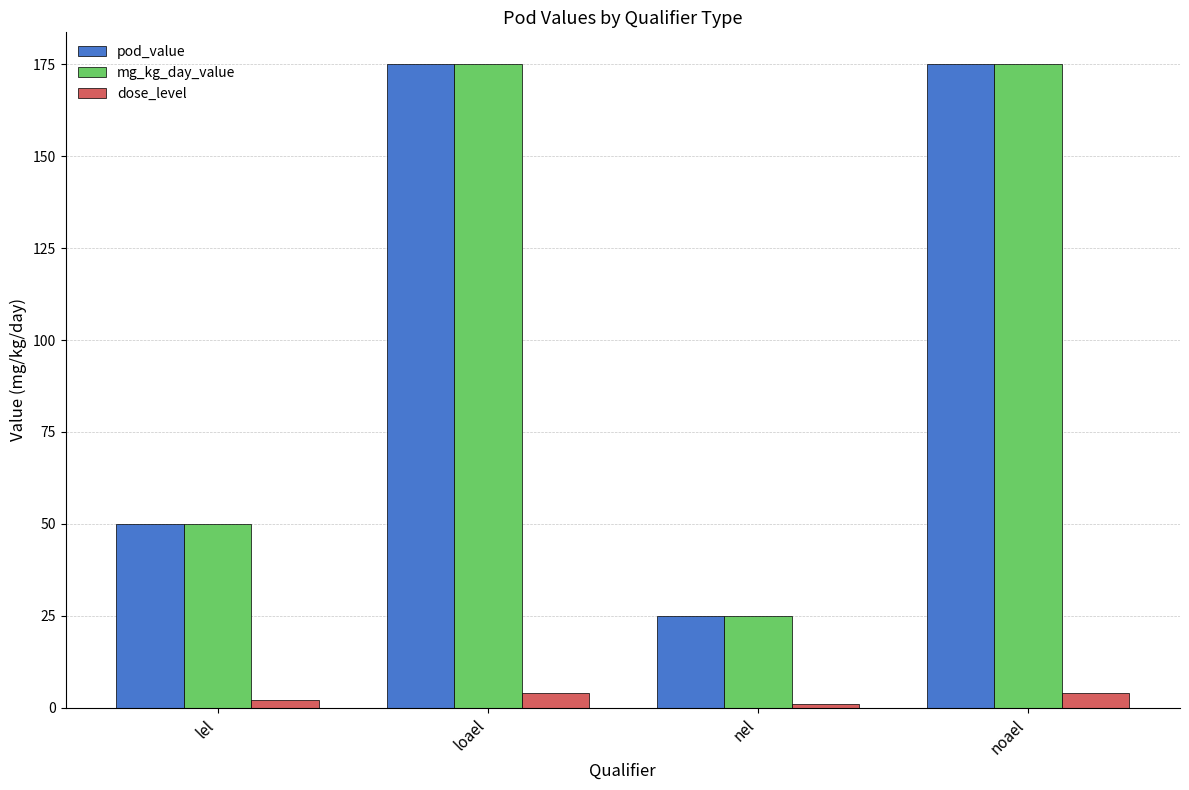

What position from the right is noael?

1